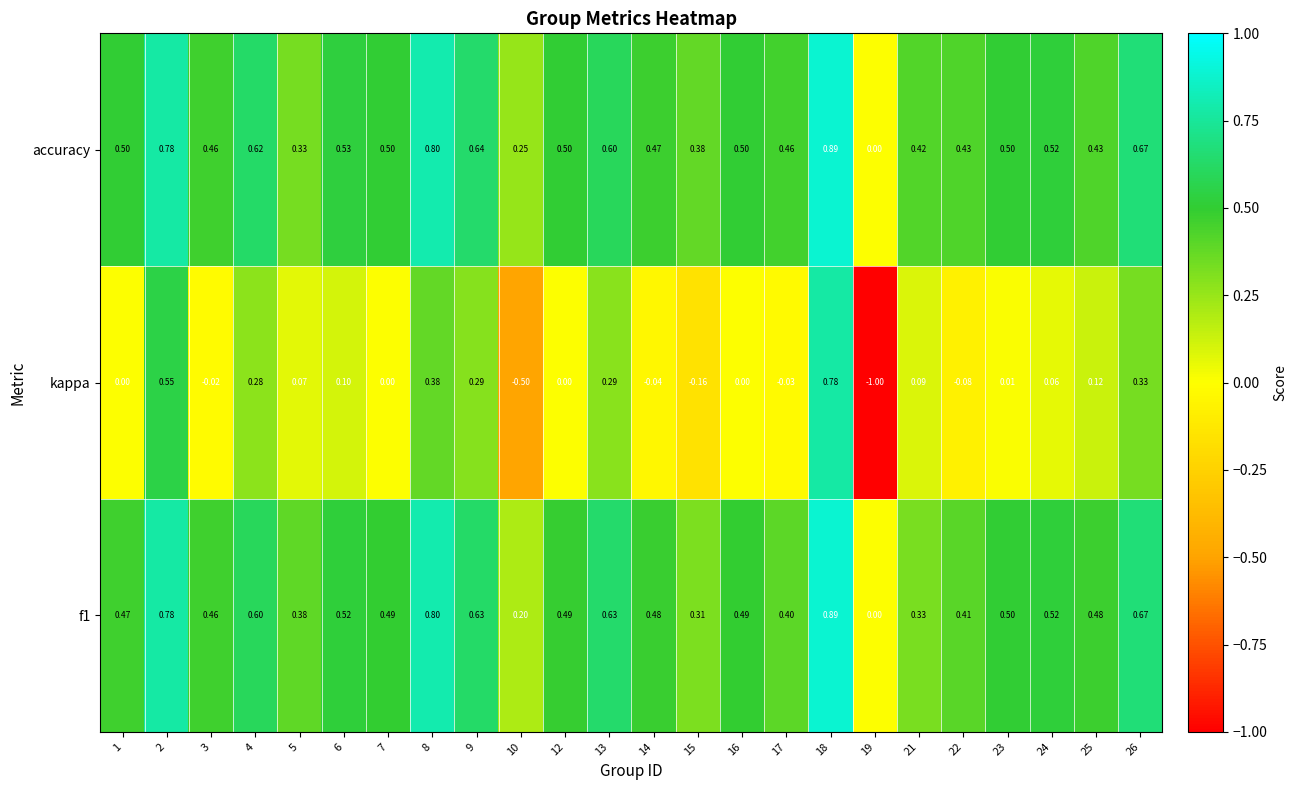

What is the spread (max minus min) of values at 7?

0.5